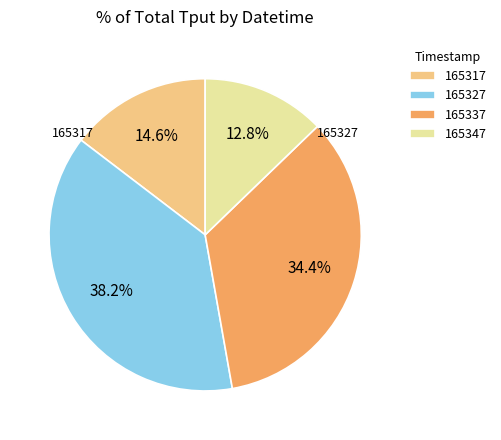

Which has a higher value, 165337 or 165327?

165327